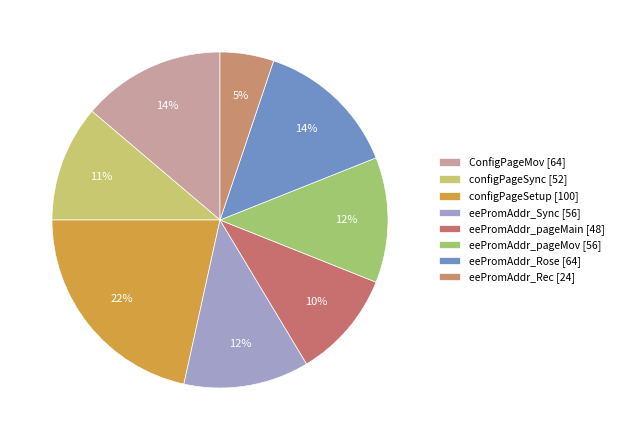

To the nearest percent, what percentage of the pie is configPageSetup [100]?

22%